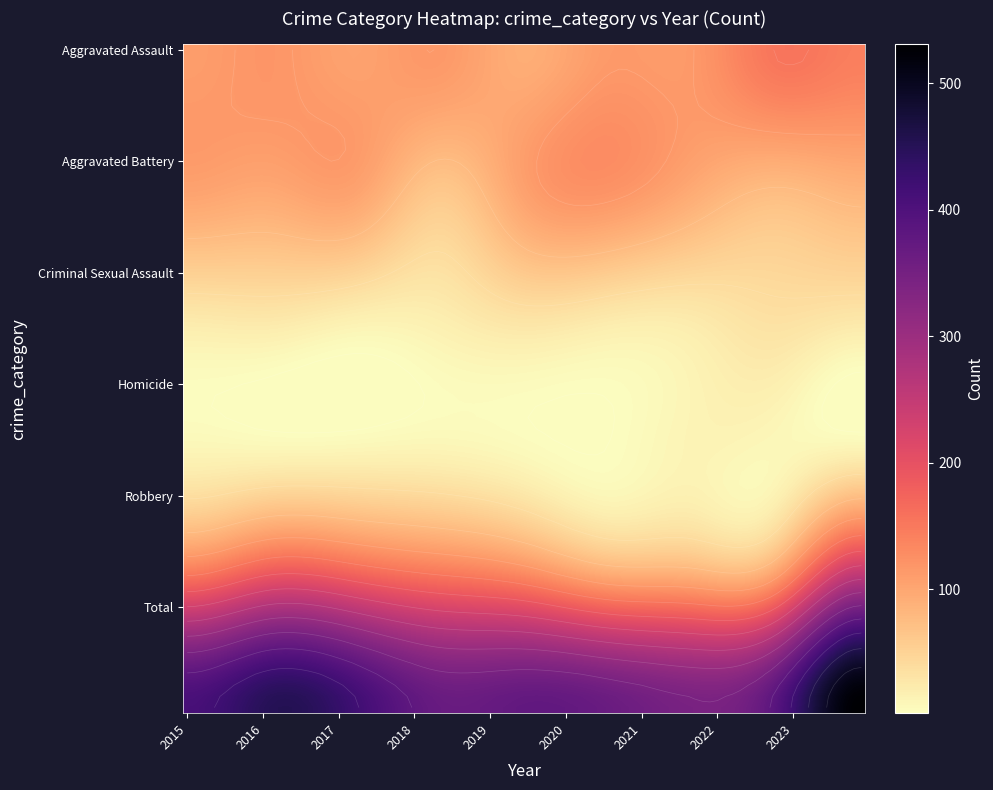

How many values in the Homicide series exceed 9?

2